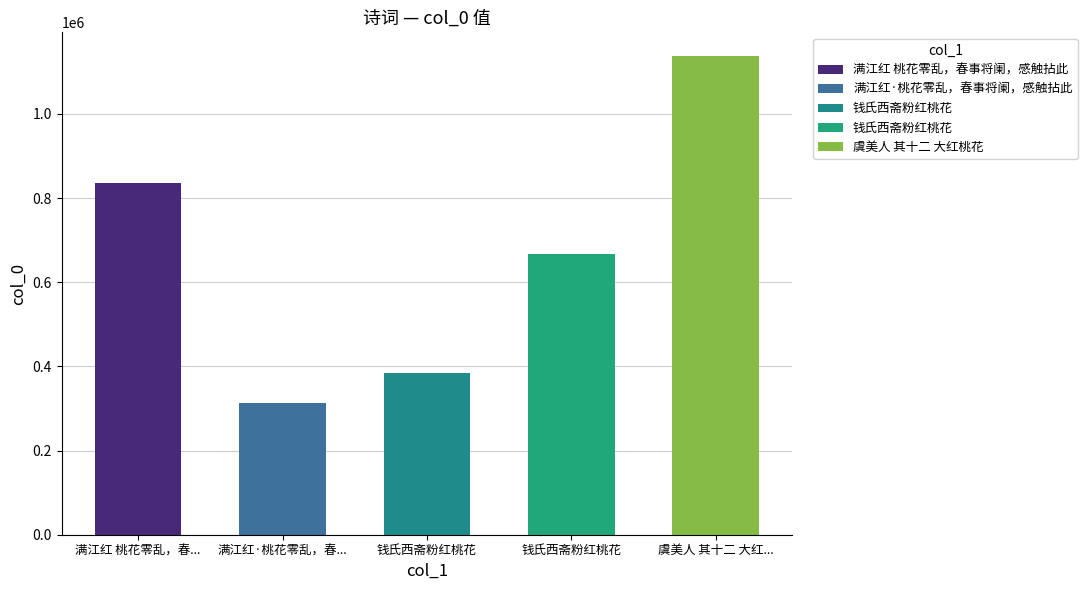

List the labels in order of value, smallest first.

满江红·桃花零乱，春事将阑，感触拈此, 钱氏西斋粉红桃花, 钱氏西斋粉红桃花, 满江红 桃花零乱，春事将阑，感触拈此, 虞美人 其十二 大红桃花